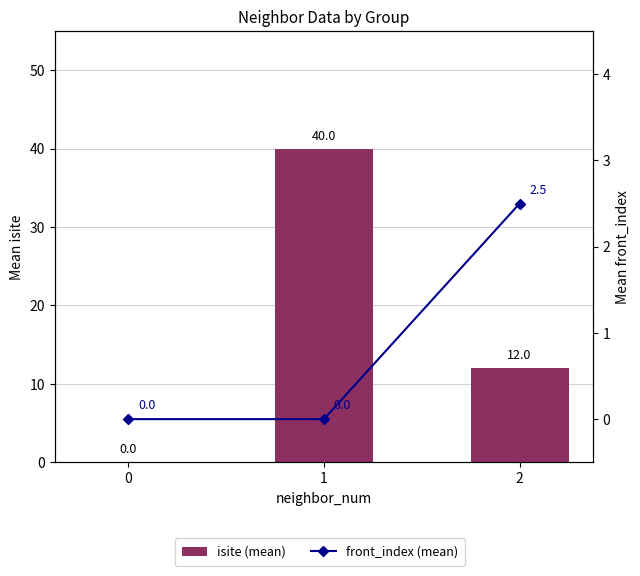

List the labels in order of isite (mean) value, smallest first.

0, 2, 1